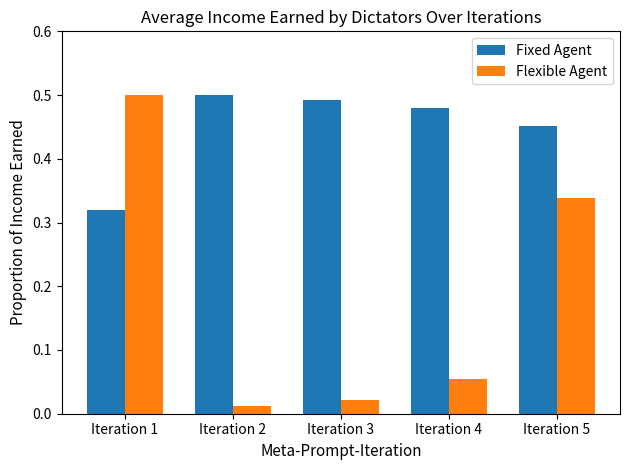

Which category has the lowest value in the Fixed Agent series?

Iteration 1